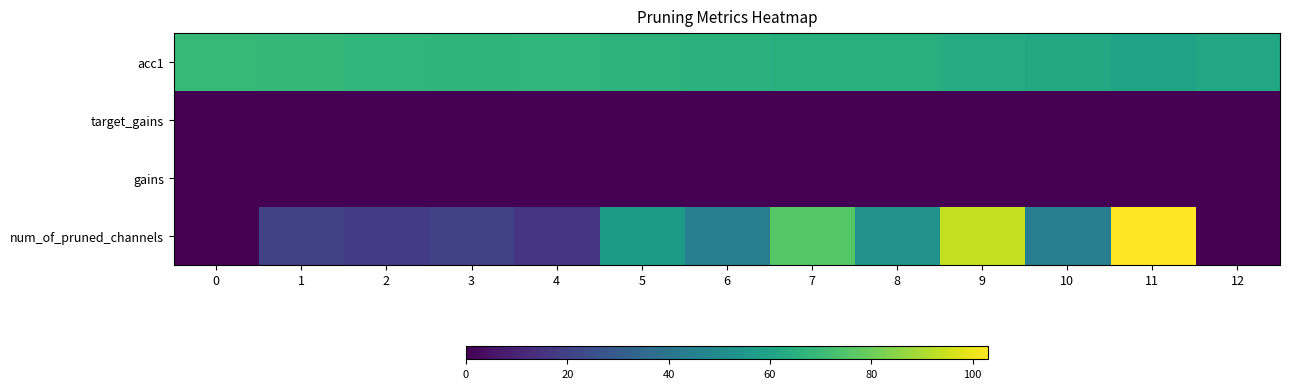

Reading left to right, extract all data points from this chart.

acc1: 0=69.1	1=68.6	2=68.0	3=67.6	4=67.6	5=66.6	6=66.1	7=65.1	8=64.9	9=63.6	10=62.1	11=59.5	12=61.2
target_gains: 0=0.0	1=0.0	2=0.0	3=0.0	4=0.0	5=0.0	6=0.0	7=0.0	8=0.0	9=0.0	10=0.0	11=0.0	12=0.0
gains: 0=0.0	1=0.0	2=0.0	3=0.0	4=0.0	5=0.0	6=0.0	7=0.0	8=0.0	9=0.0	10=0.0	11=0.0	12=0.0
num_of_pruned_channels: 0=0.0	1=20.0	2=18.0	3=20.0	4=16.0	5=56.0	6=44.0	7=76.0	8=52.0	9=94.0	10=44.0	11=103.0	12=0.0